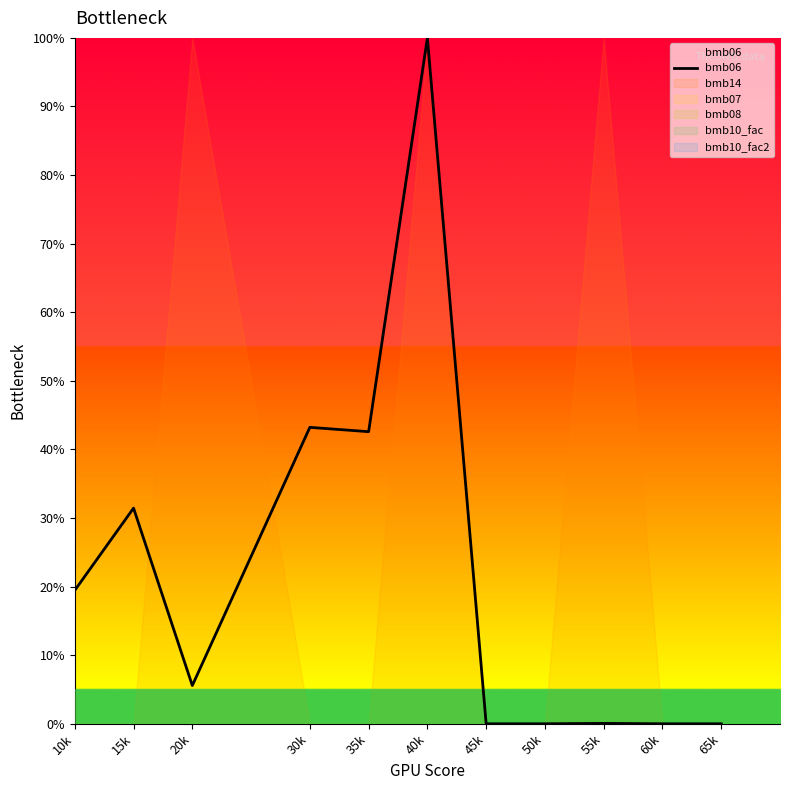

What is the sum of all values?

242.3